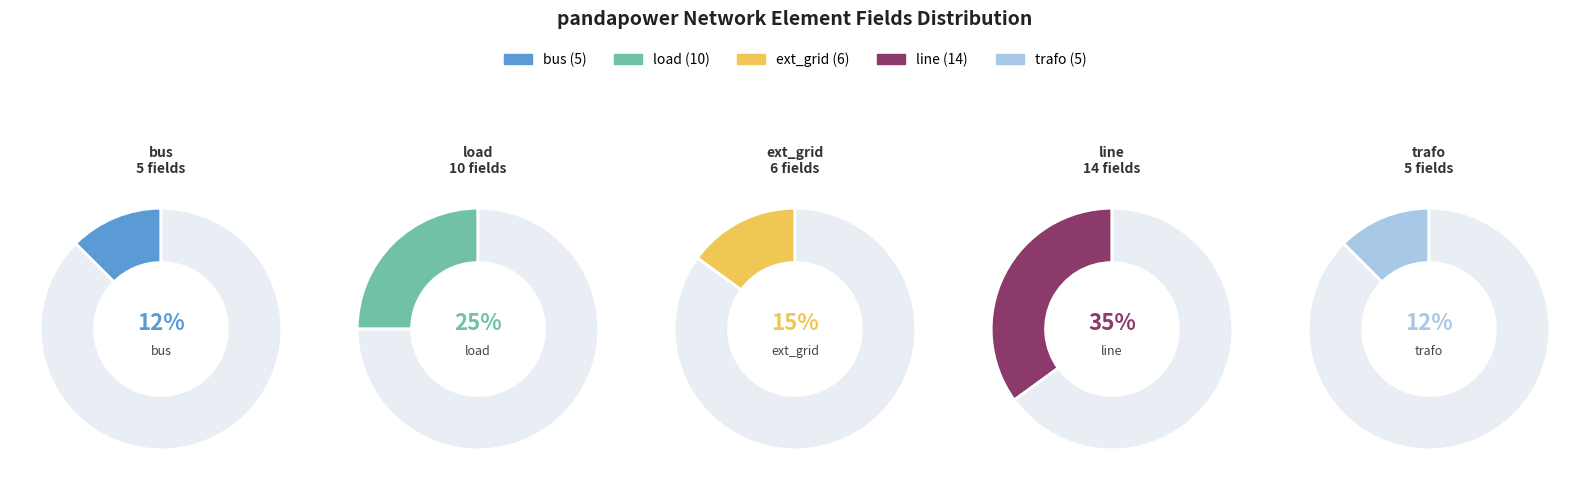

How many segments does this pie chart have?

5